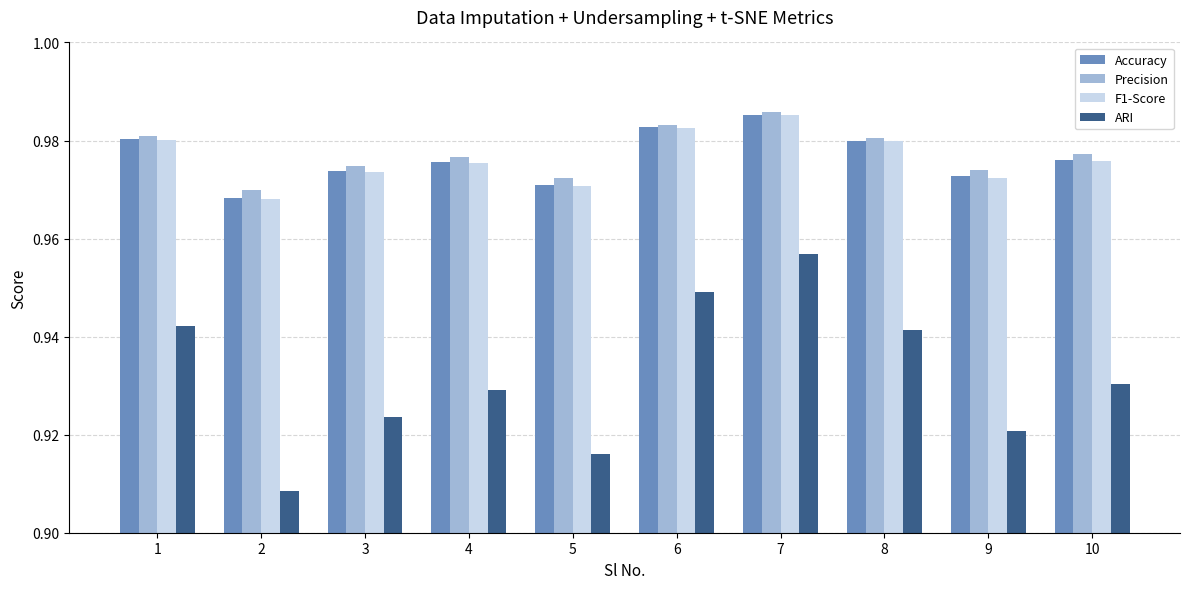

Is the value of Accuracy at 10 greater than the value of Precision at 9?

Yes